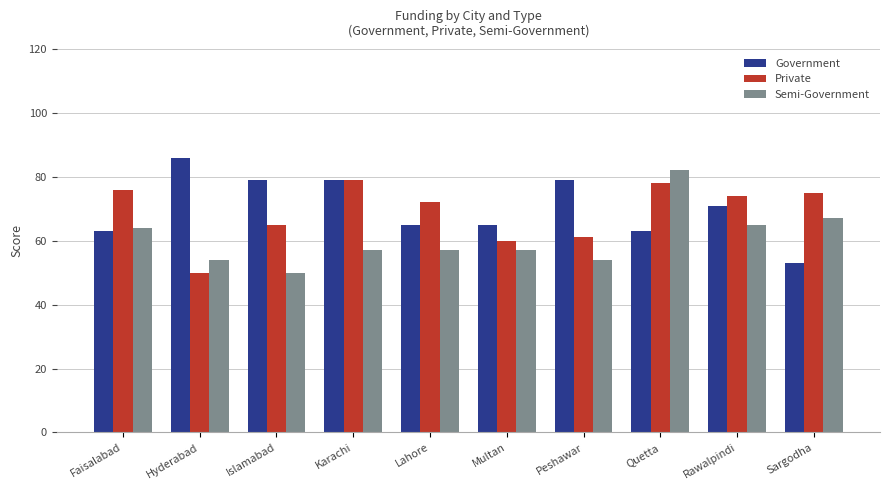

What is the greatest value displayed?

86